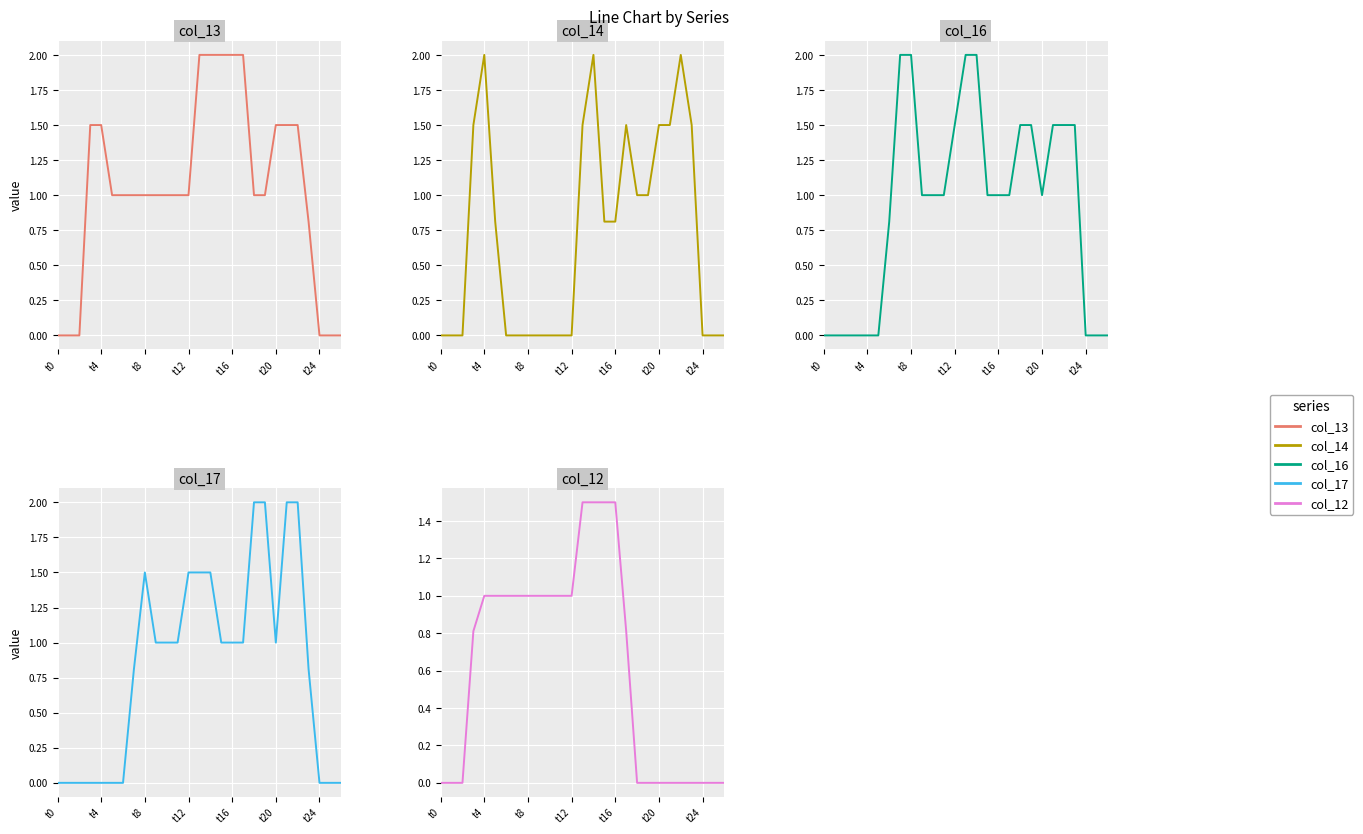

Between 18 and t8, which is larger?

18